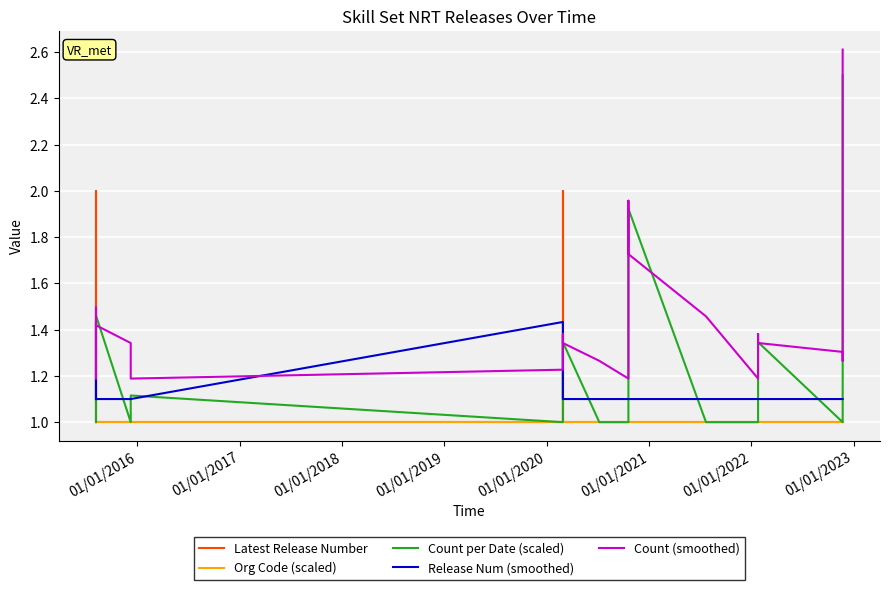

True or false: Org Code (scaled) and Release Num (smoothed) intersect in this chart.

False